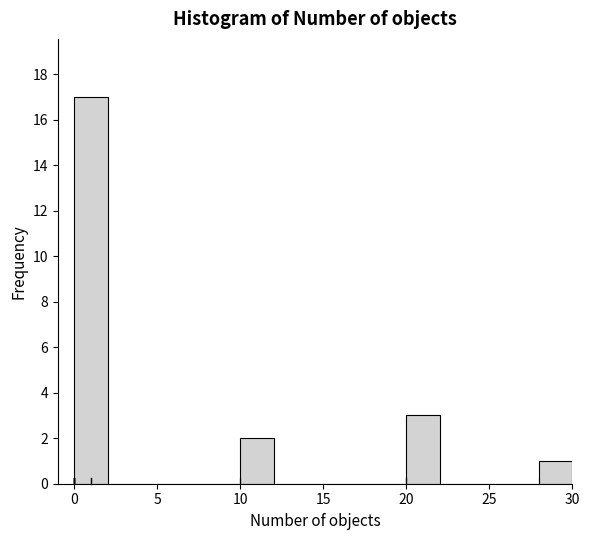

Over which range of the x-axis is the bar tallest?

0 to 2